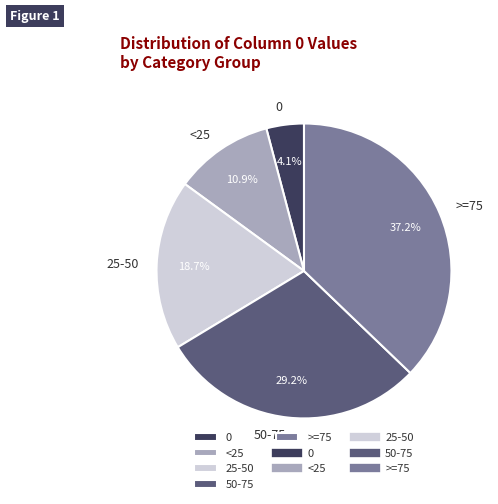

To the nearest percent, what is the difference between the largest and smallest slice percentages?

33%